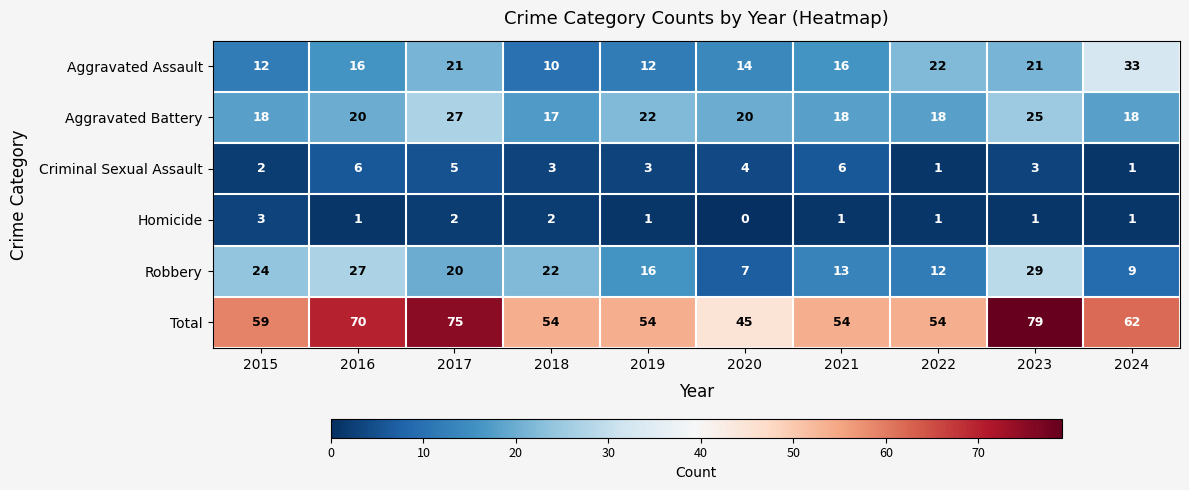

What is the minimum value for Aggravated Assault?

10